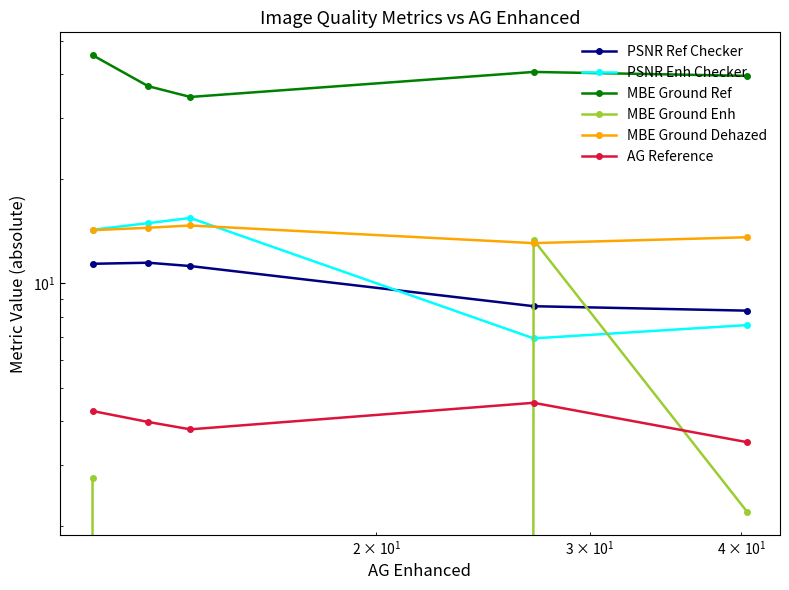

True or false: MBE Ground Enh and MBE Ground Ref cross at least once.

False